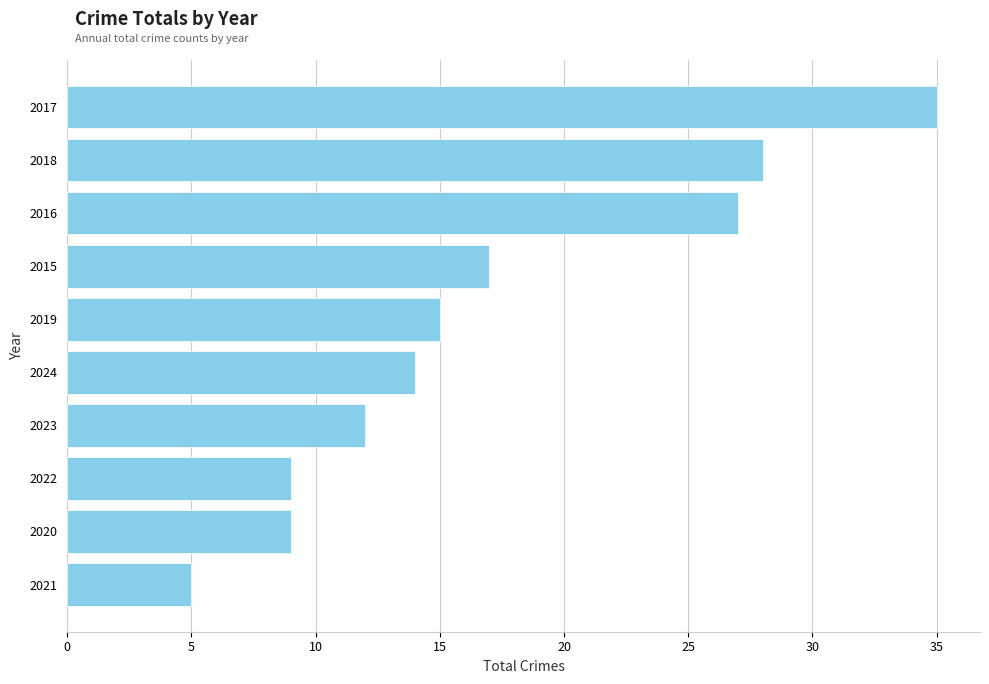

What is the sum of the values at 2023 and 2022?

21